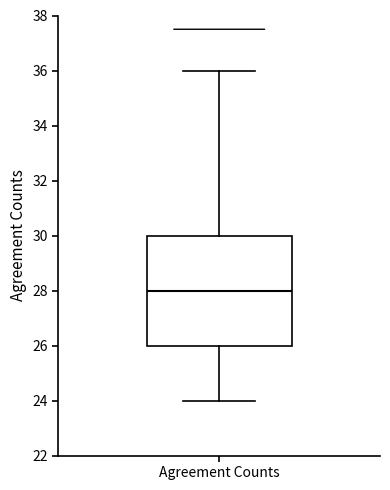

Transcribe this box plot: give where the median line is, the range the box spans, and where the two whiskers end, as read against the y-axis. The values are not printed on the chart, so give them approximately, as read against the axis.

median 28, box 26 to 30, whiskers 24 to 36